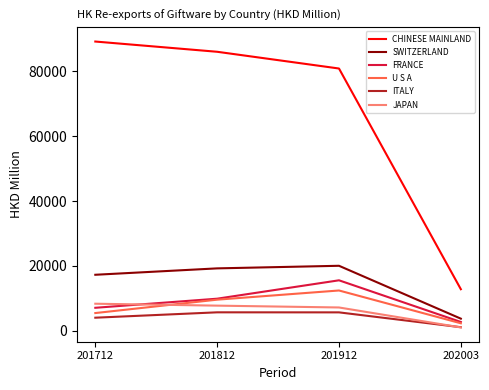

Which category has the lowest value across all series?

202003